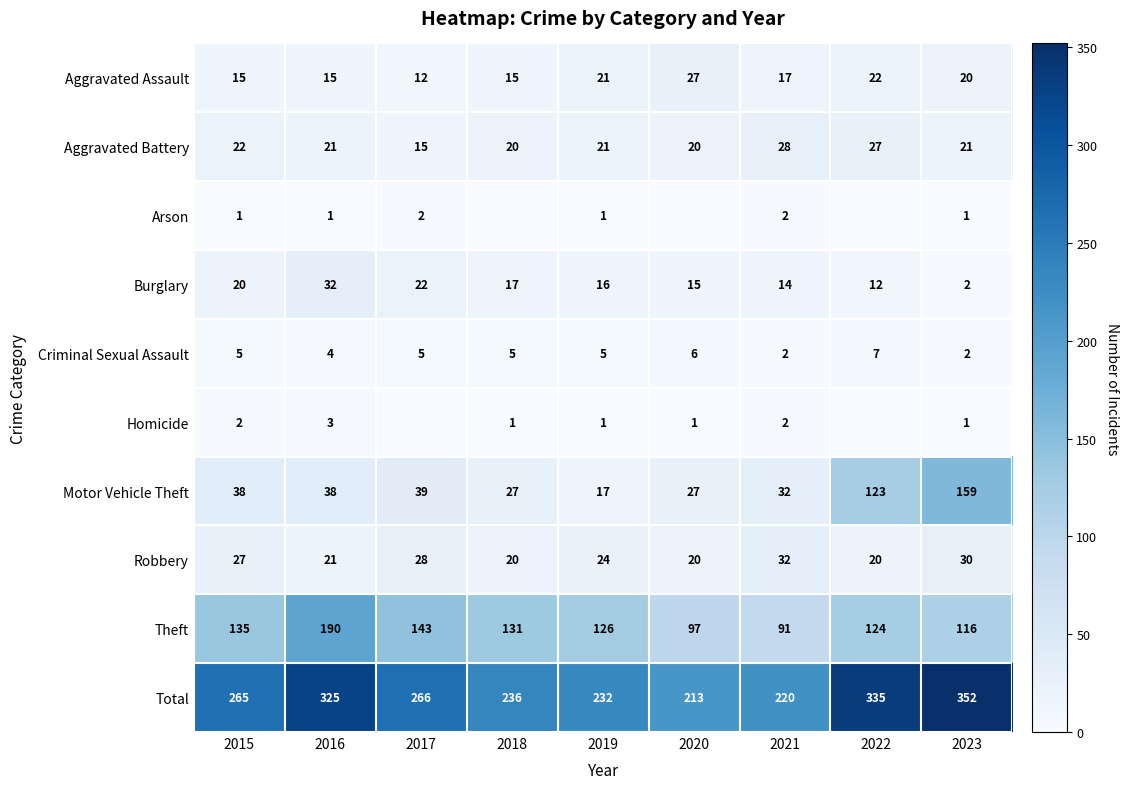

What is the average value of the Motor Vehicle Theft series?

56